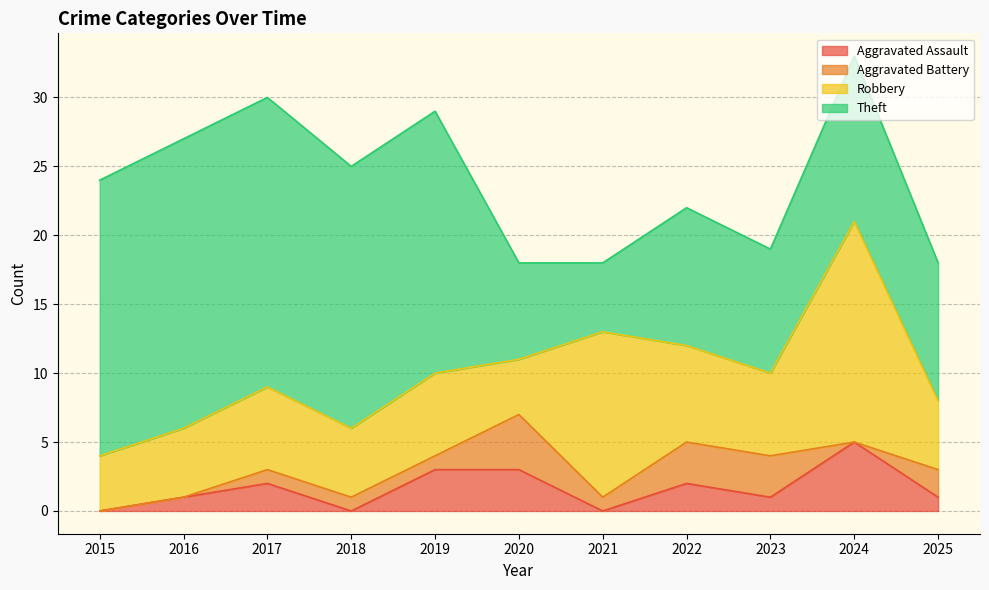

Is it true that Aggravated Assault equals 2 at 2015?

False